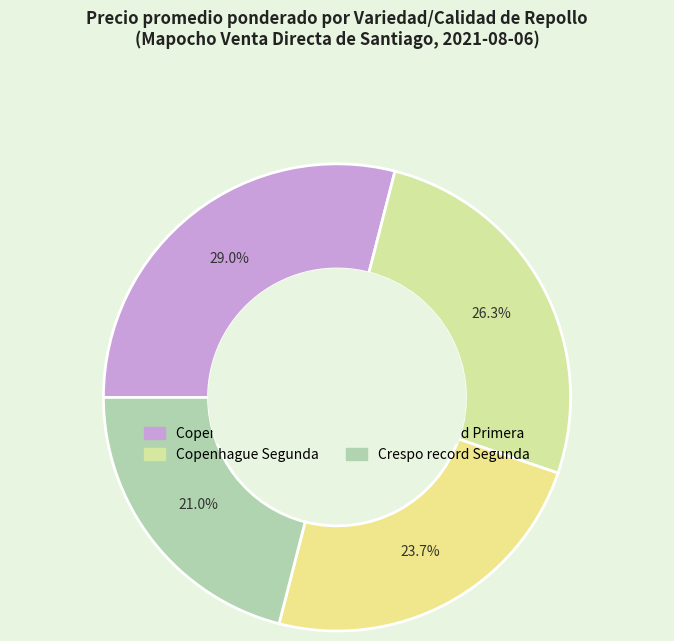

To the nearest percent, what is the combined percentage of Copenhague Segunda and Crespo record Segunda?

47%